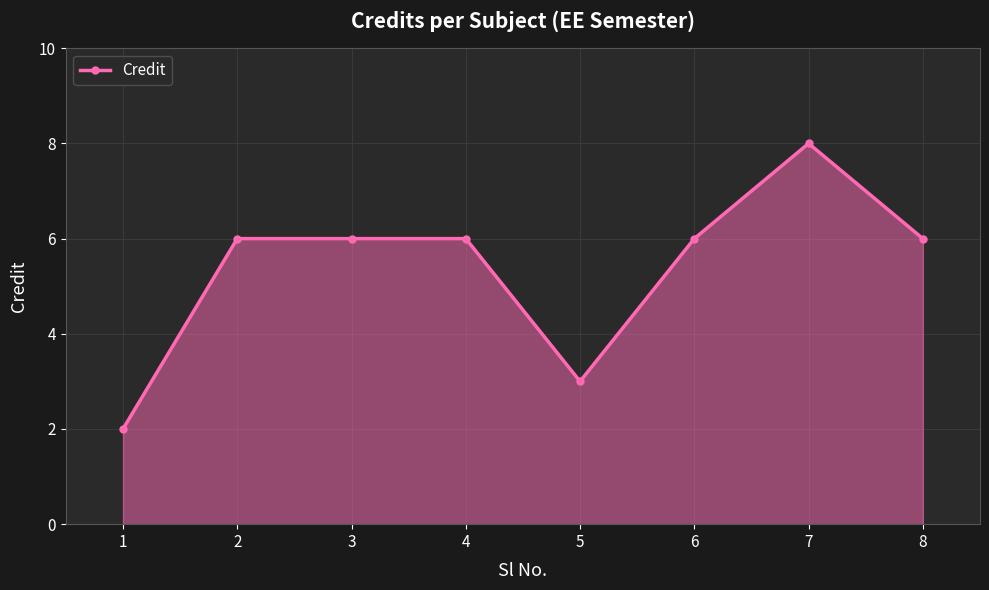

Does the chart display data point markers on the line(s)?

Yes